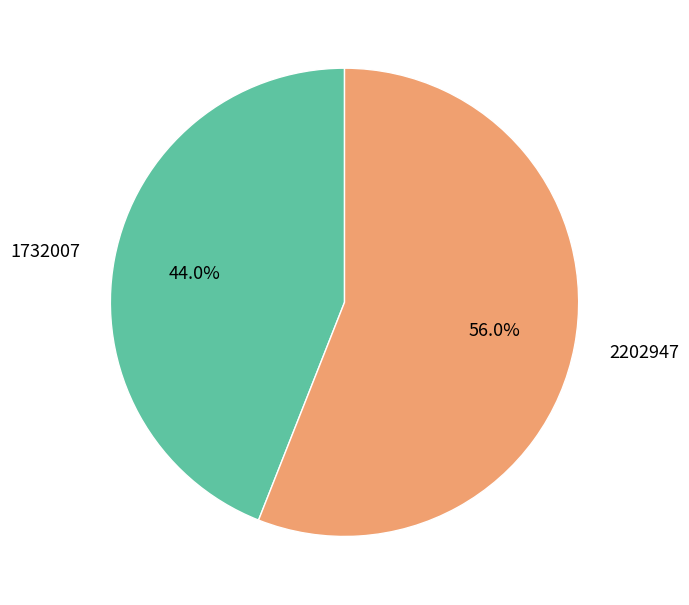

Which category has the smallest portion of the pie?

1732007